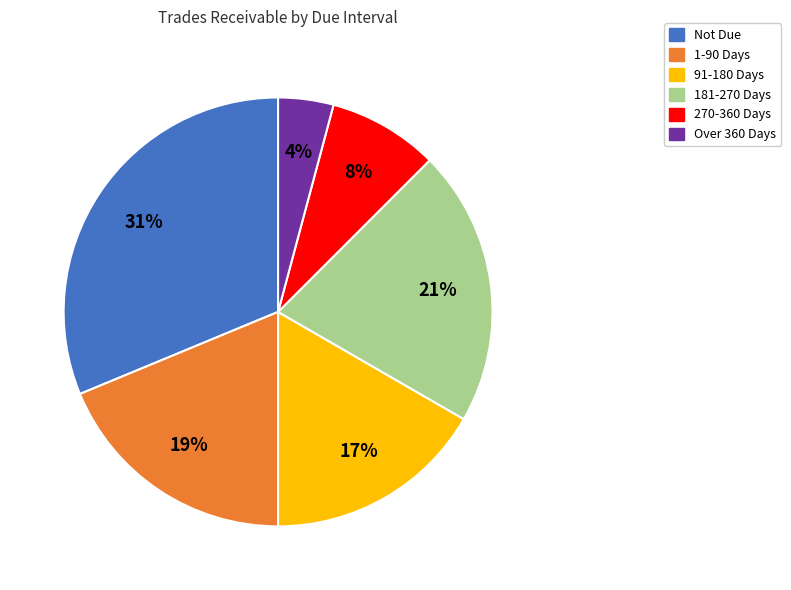

Which slice is the largest?

Not Due